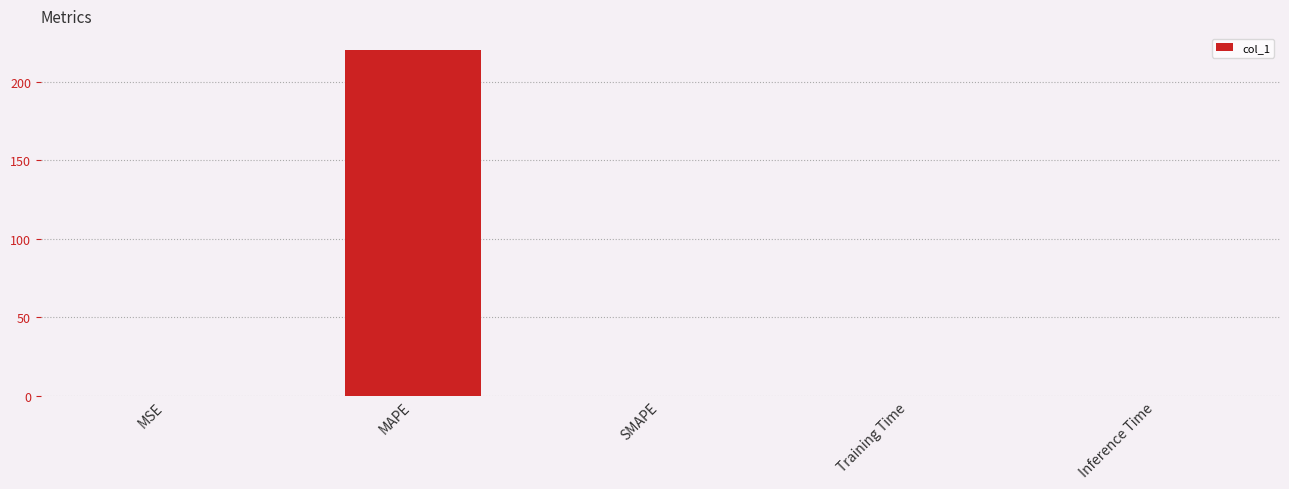

What is the maximum value shown in the chart?

220.0